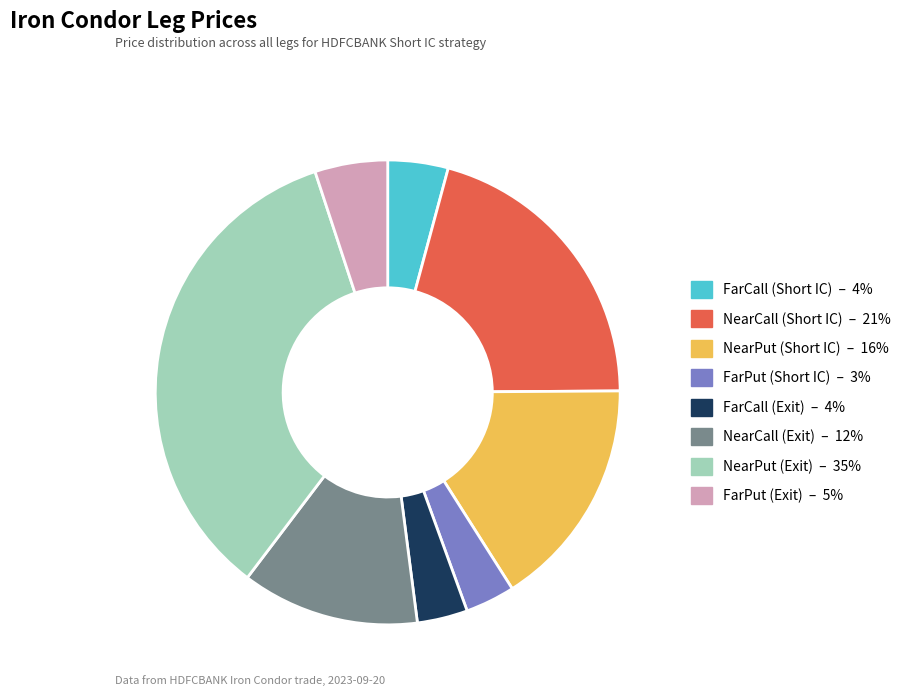

Count the number of slices in the pie.

8